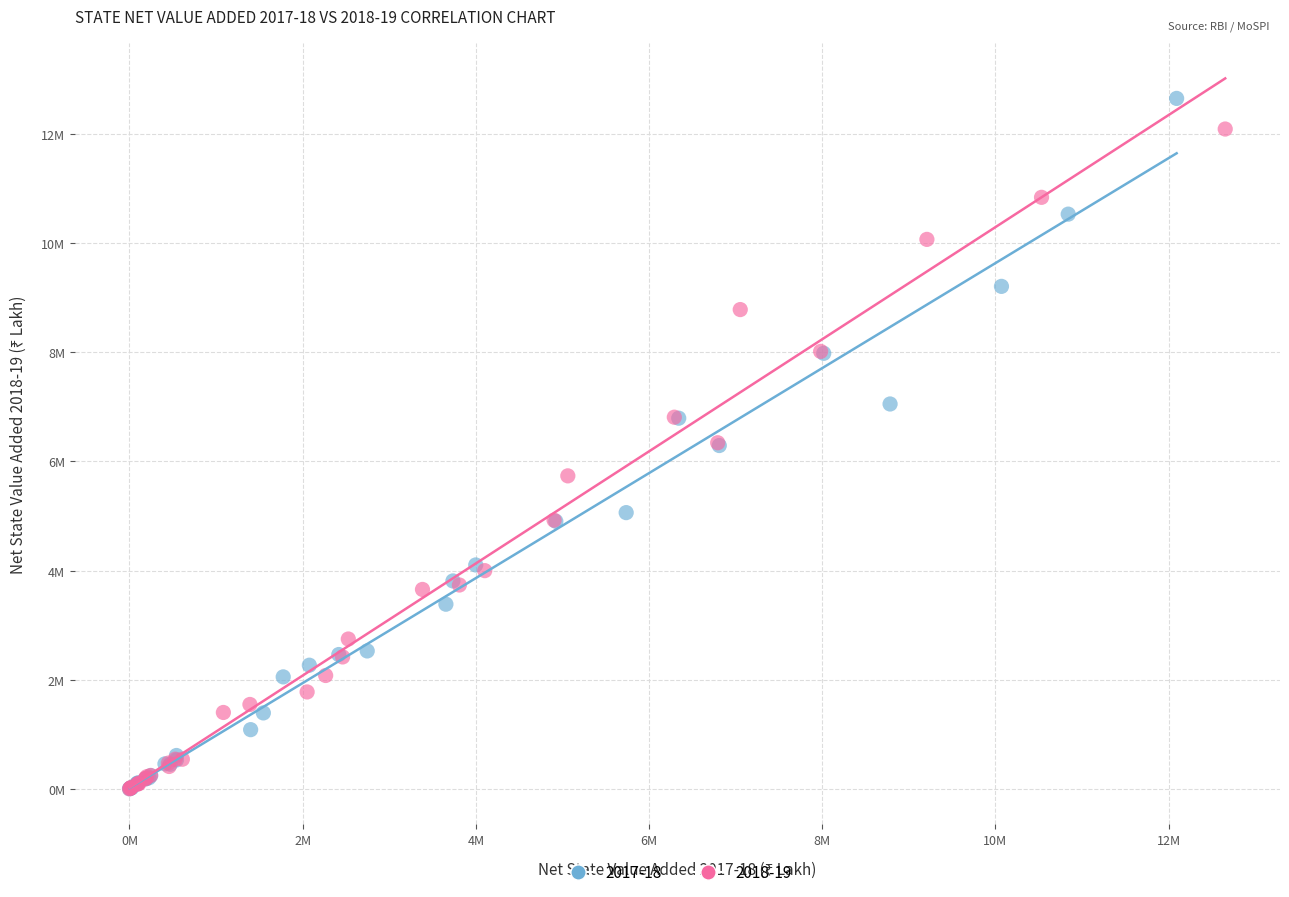

Which series has the widest spread of Y values?

2017-18